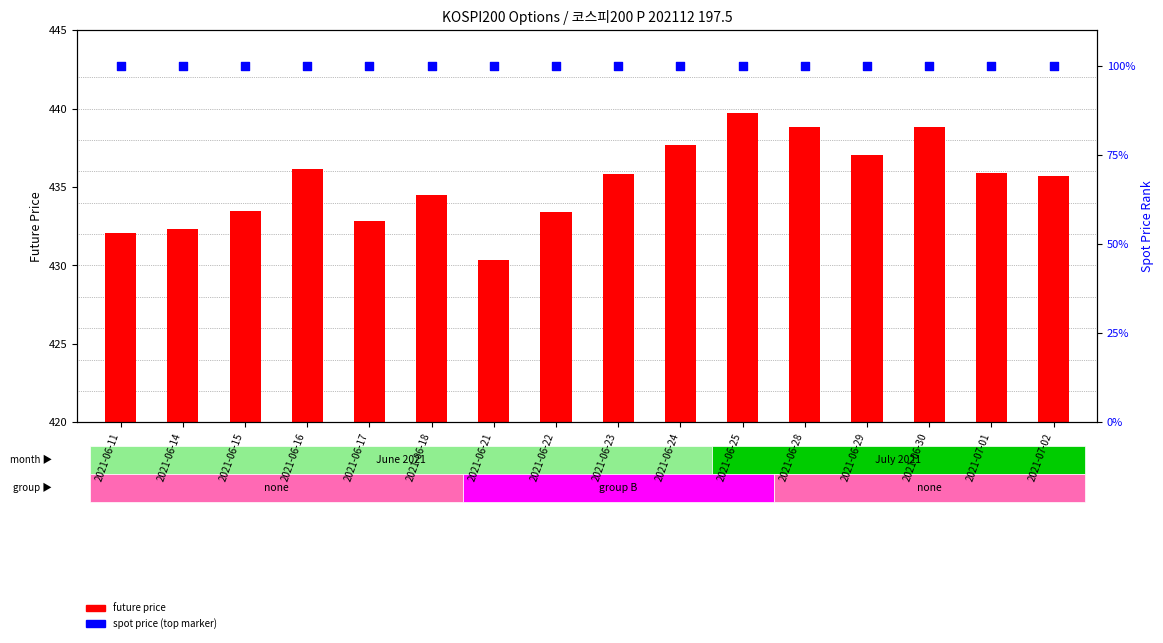

Which series reaches the maximum Y coordinate?

SPOT_PRICE (percentile)